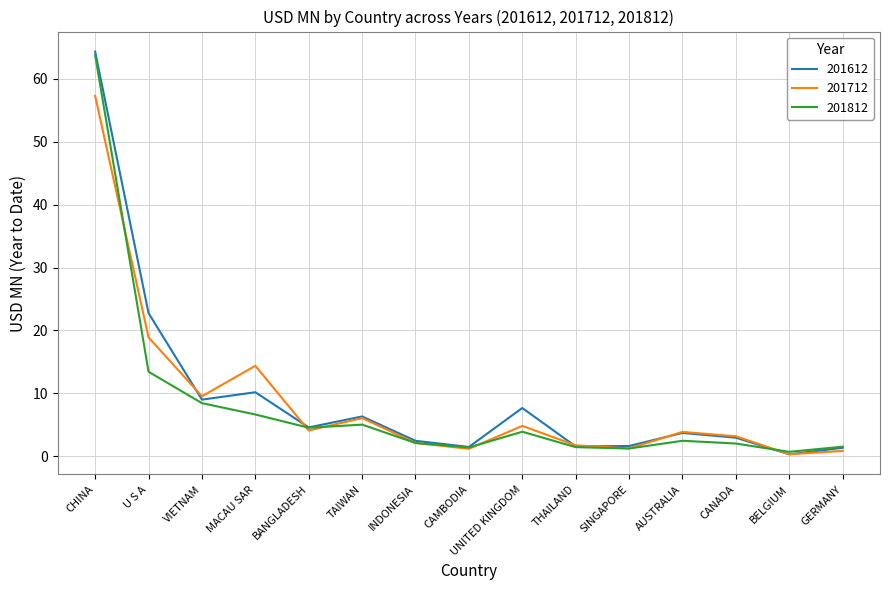

What position from the left is U S A?

2